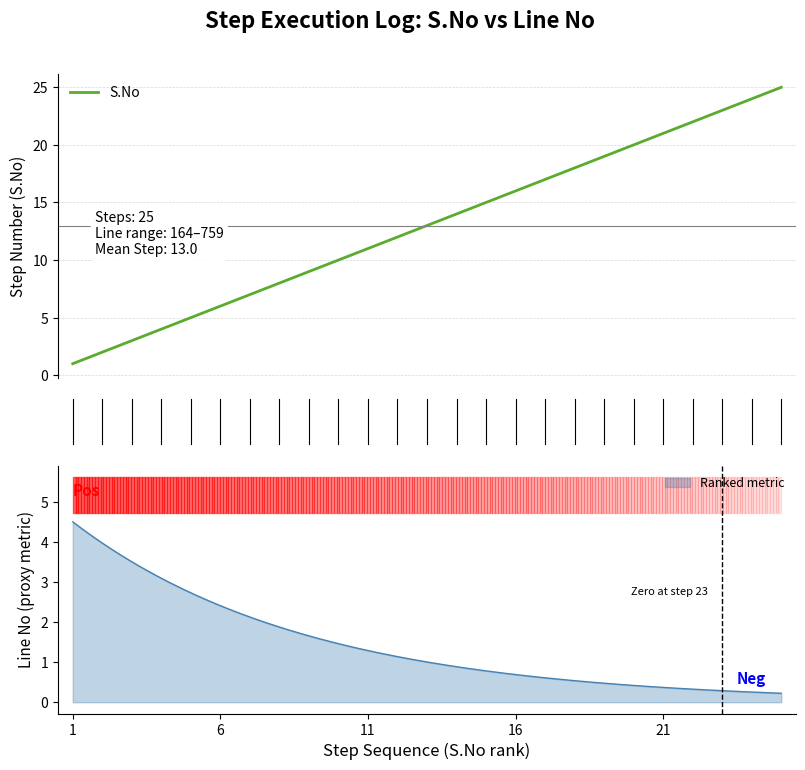

Does the chart display data point markers on the line(s)?

No